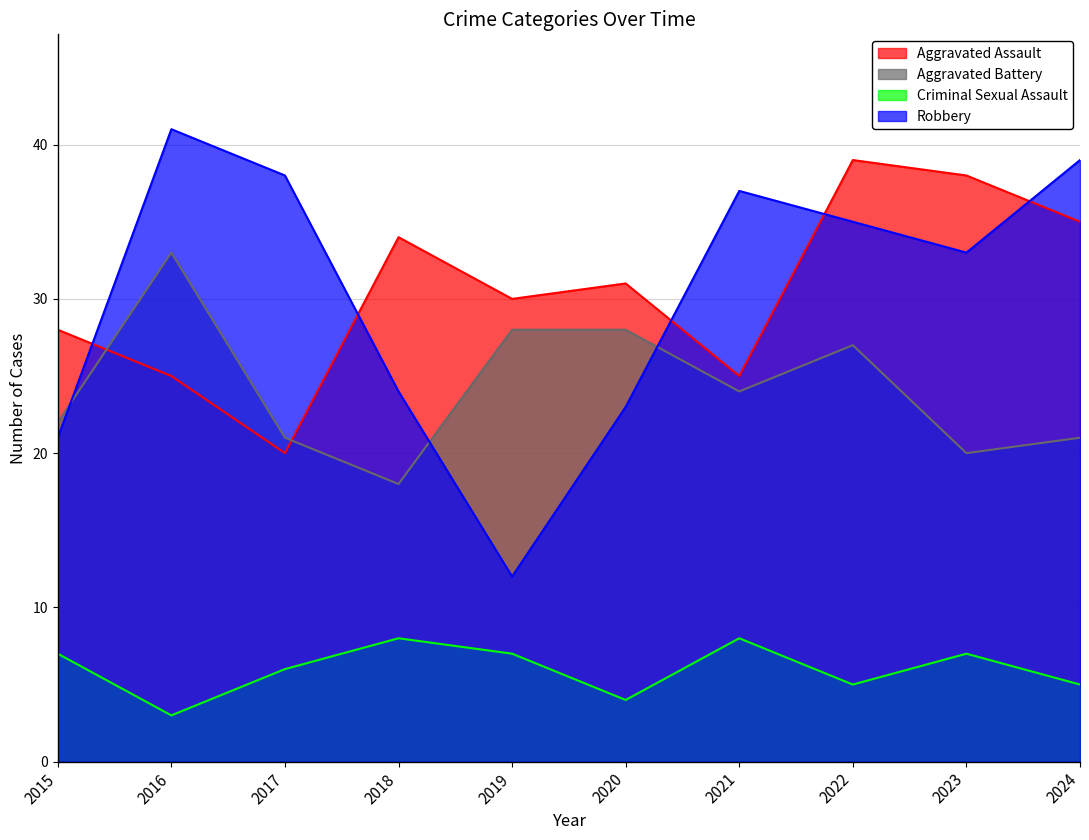

Reading left to right, list all the values displayed in this chart.

Aggravated Assault: 2015=28	2016=25	2017=20	2018=34	2019=30	2020=31	2021=25	2022=39	2023=38	2024=35
Aggravated Battery: 2015=22	2016=33	2017=21	2018=18	2019=28	2020=28	2021=24	2022=27	2023=20	2024=21
Criminal Sexual Assault: 2015=7	2016=3	2017=6	2018=8	2019=7	2020=4	2021=8	2022=5	2023=7	2024=5
Robbery: 2015=21	2016=41	2017=38	2018=24	2019=12	2020=23	2021=37	2022=35	2023=33	2024=39